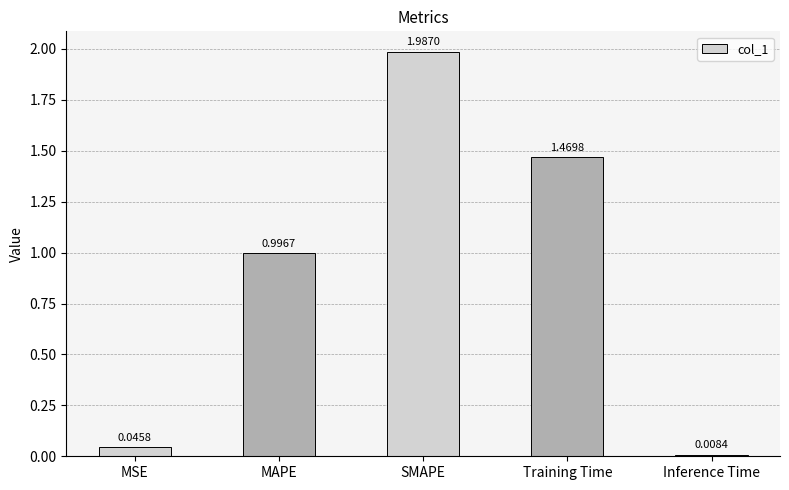

What is the label of the 4th bar from the left?

Training Time